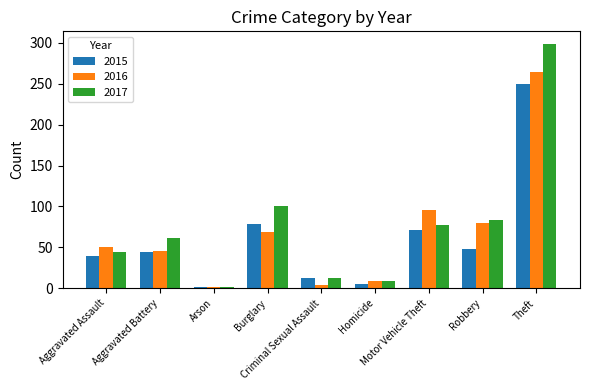

How many values in the 2015 series are below 44?

4